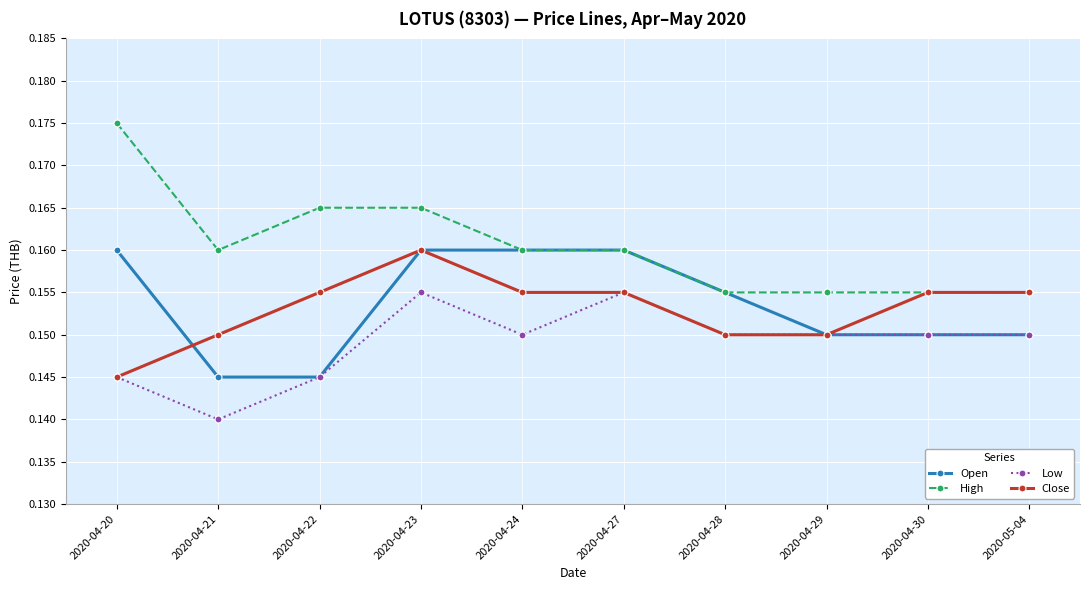

Which series has the largest total across all categories?

High